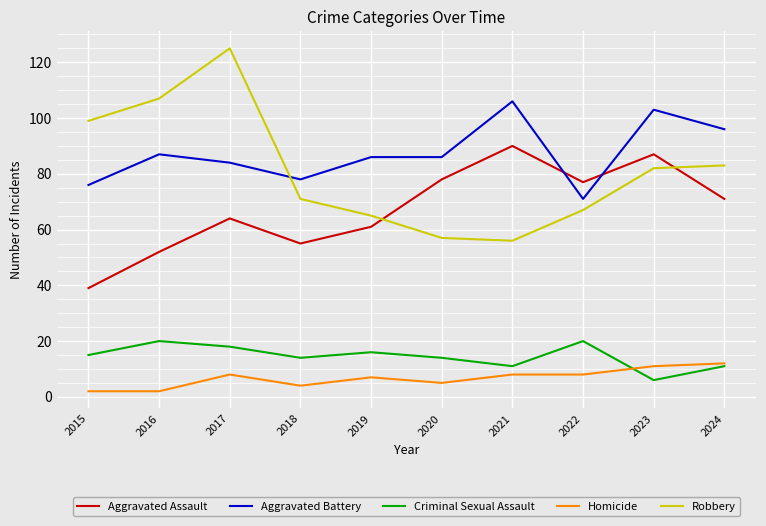

True or false: Aggravated Assault and Criminal Sexual Assault cross at least once.

False